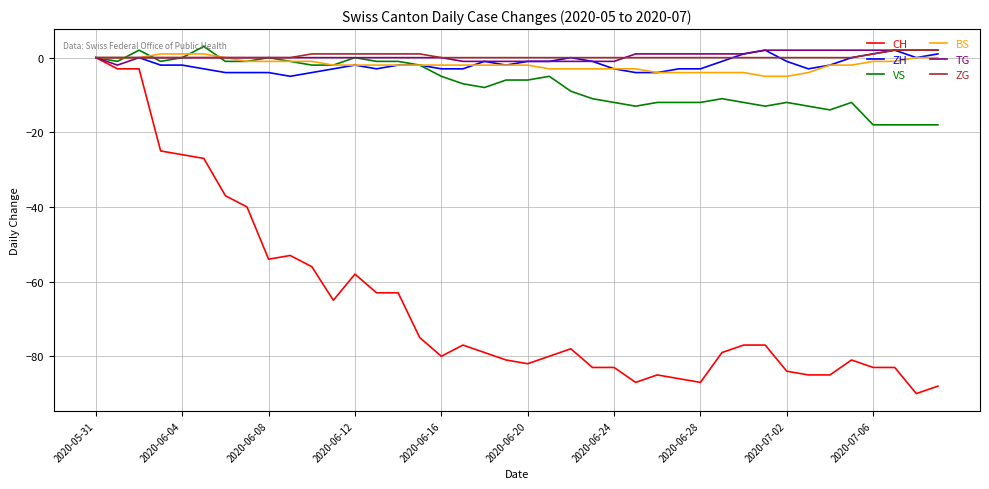

What is the difference between the maximum and second lowest values in the ZH series?

6